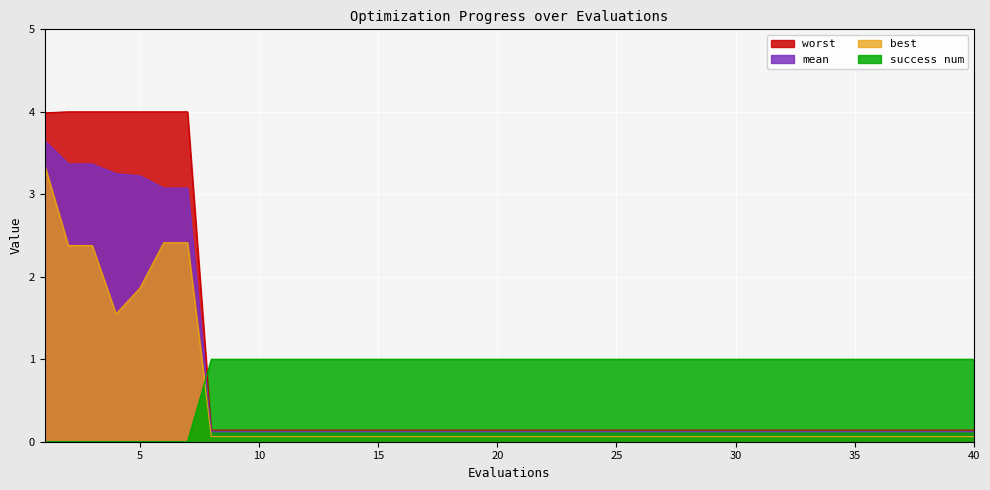

True or false: success num and mean intersect in this chart.

True